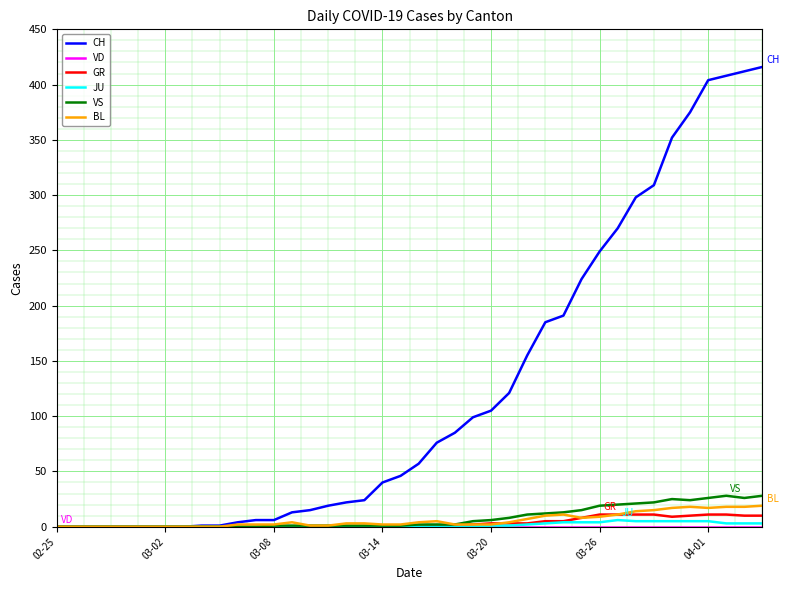

What is the greatest value displayed?

416